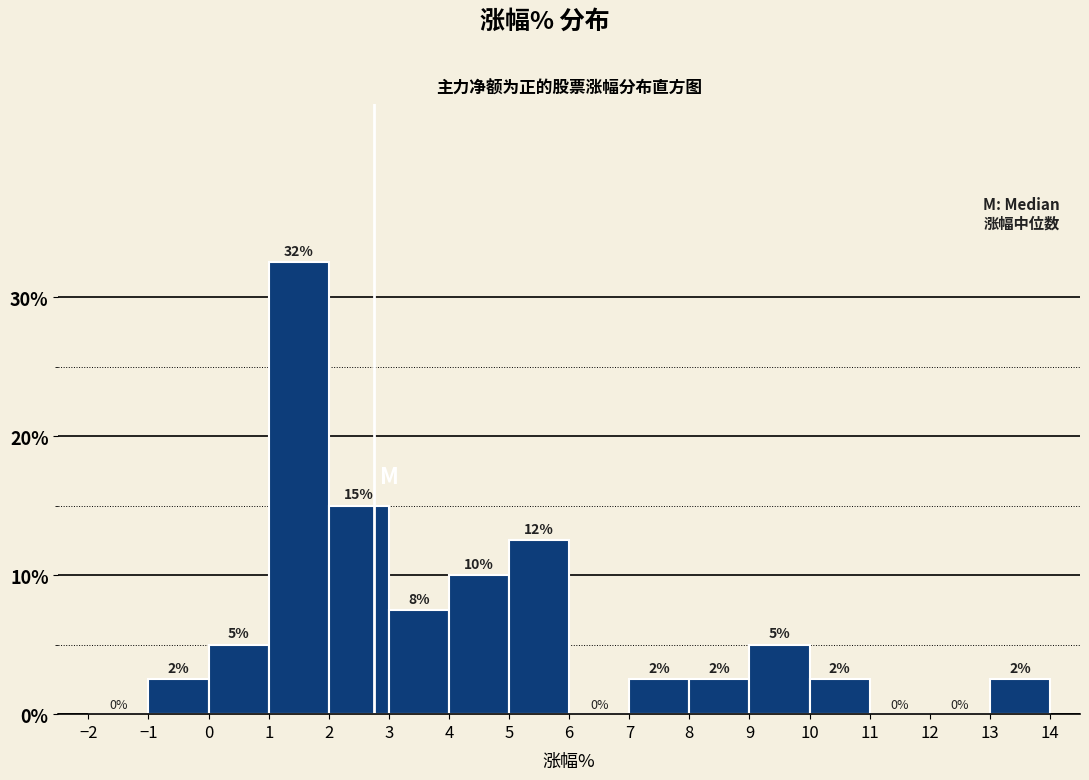

Over which range of the x-axis is the bar tallest?

1 to 2